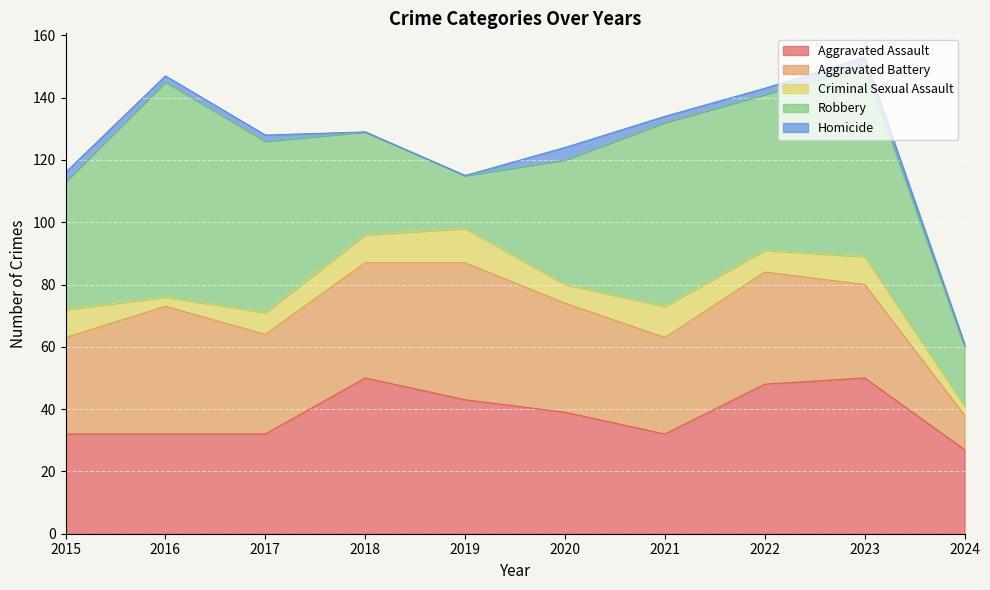

How many lines are shown in the chart?

5